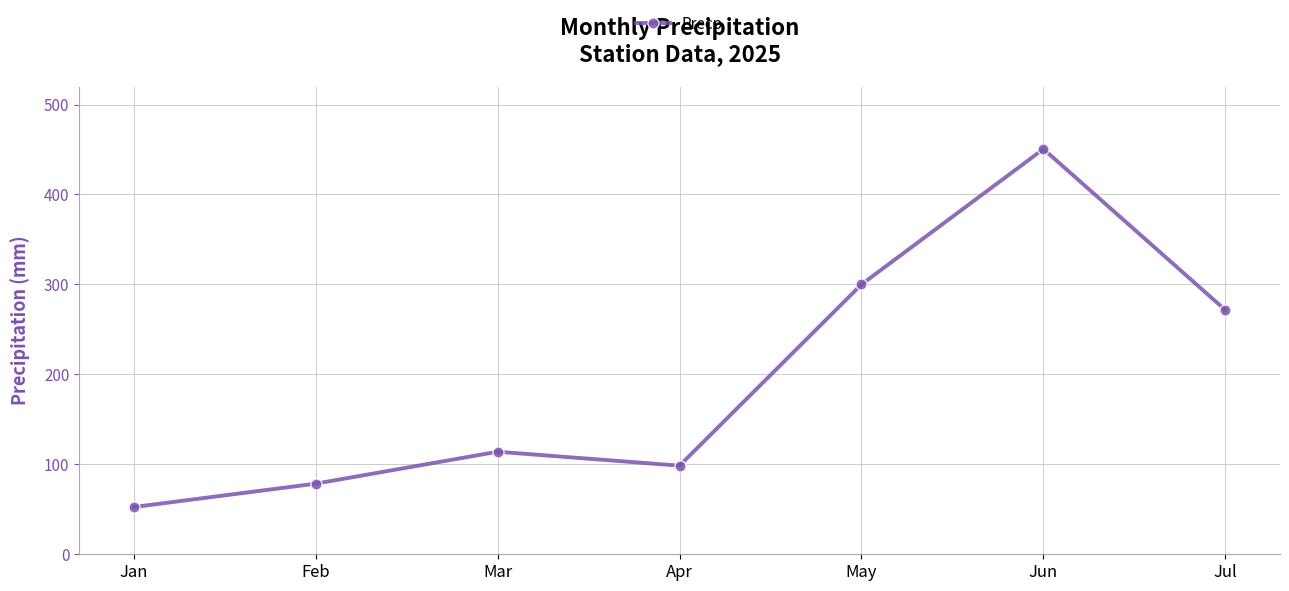

True or false: the data has more than 0 interior local peaks.

True